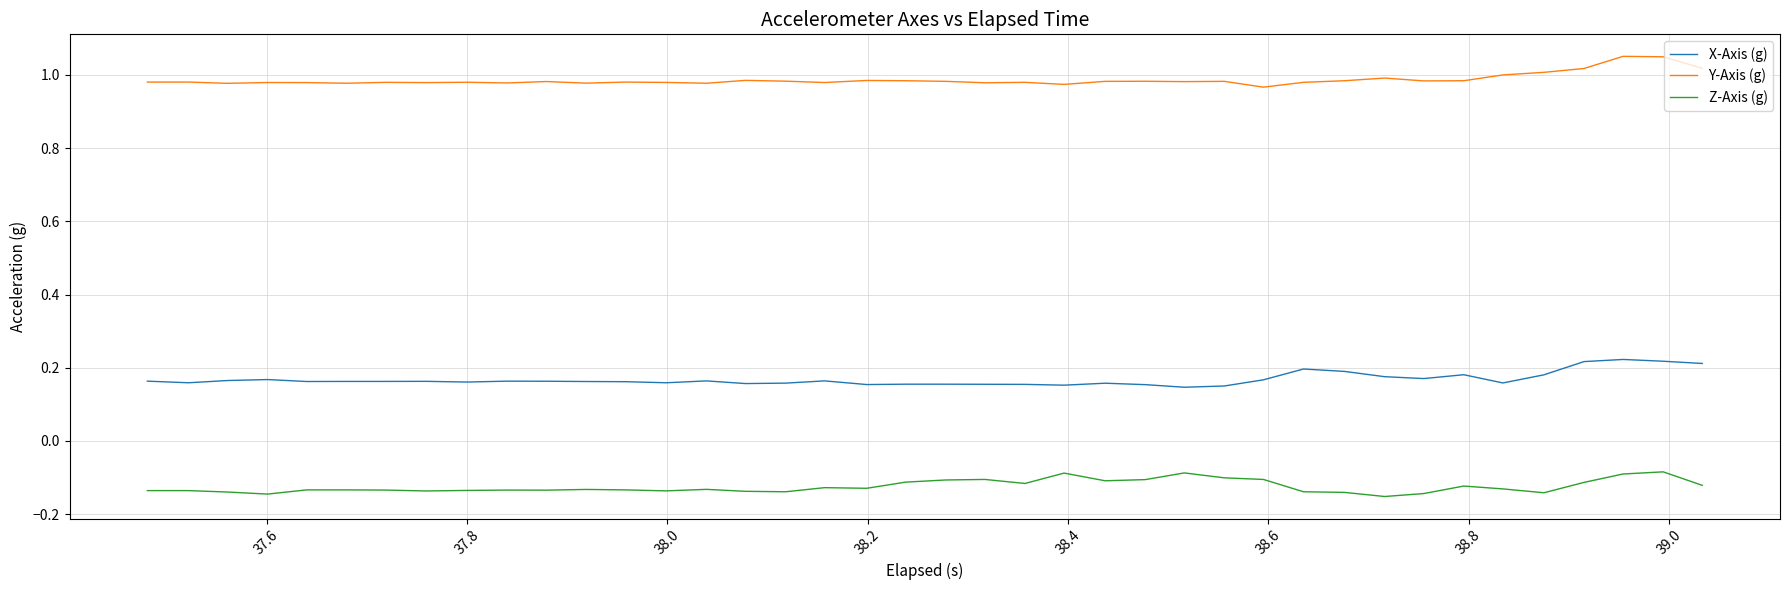

True or false: X-Axis (g) and Y-Axis (g) cross at least once.

False